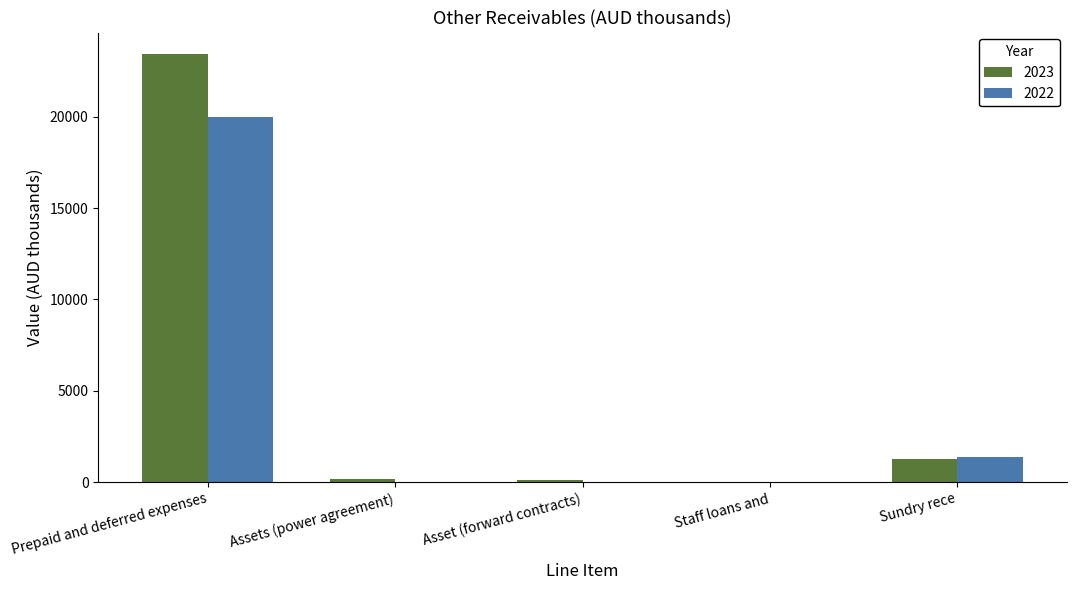

How many data points does each series have?

5